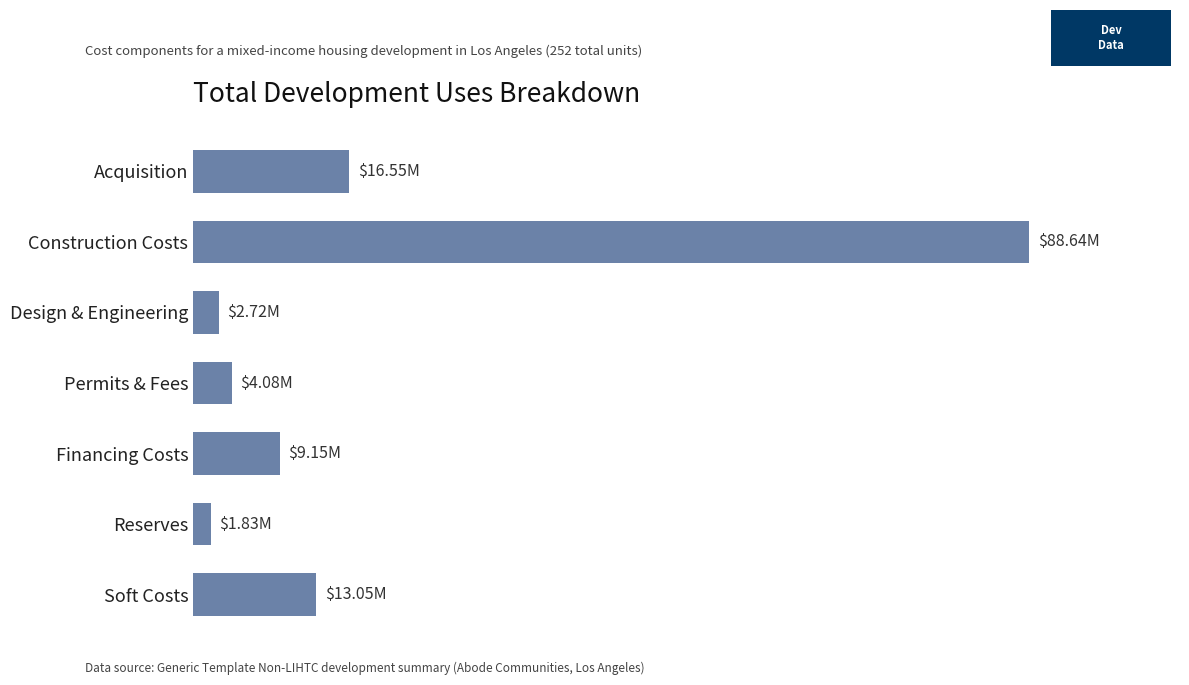

List the labels in order of value, smallest first.

Reserves, Design & Engineering, Permits & Fees, Financing Costs, Soft Costs, Acquisition, Construction Costs